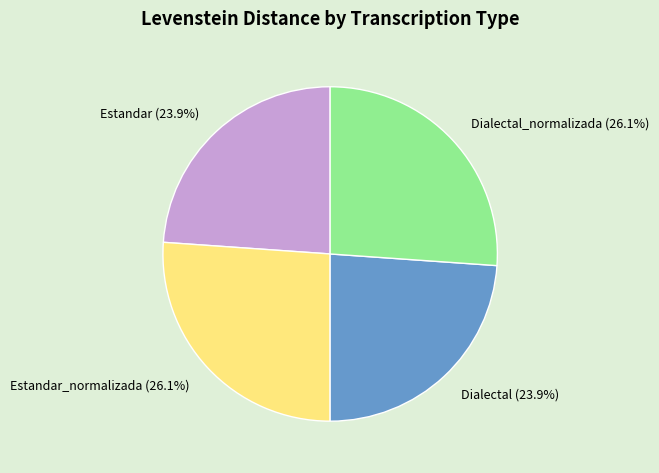

Does Estandar represent more than half of the total?

No